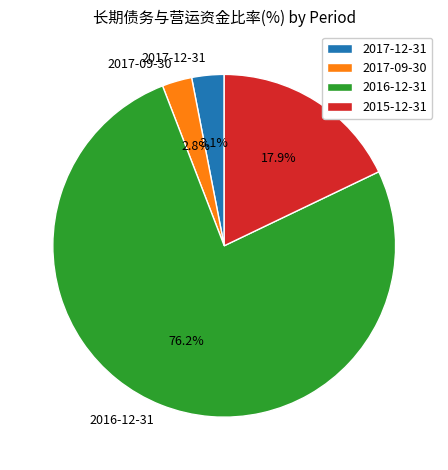

Which slice is the largest?

2016-12-31